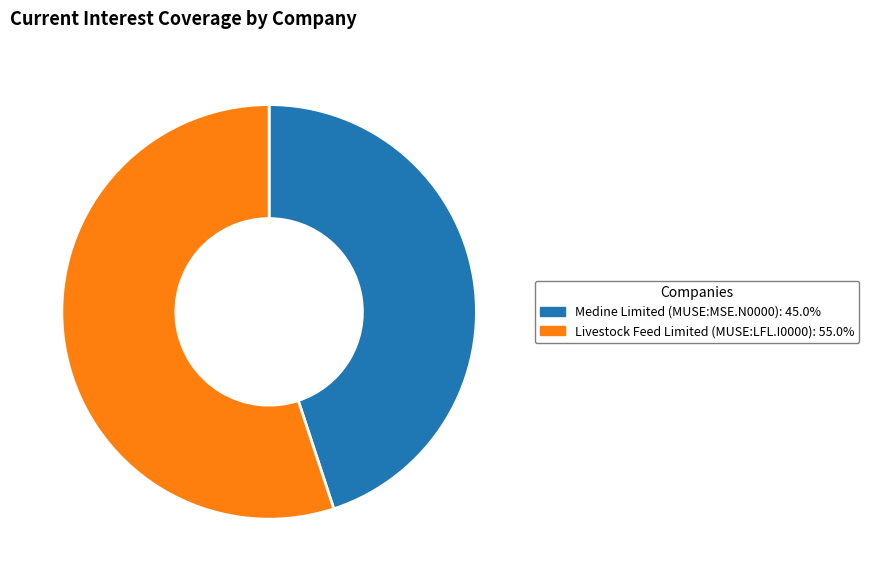

Count the number of slices in the pie.

2